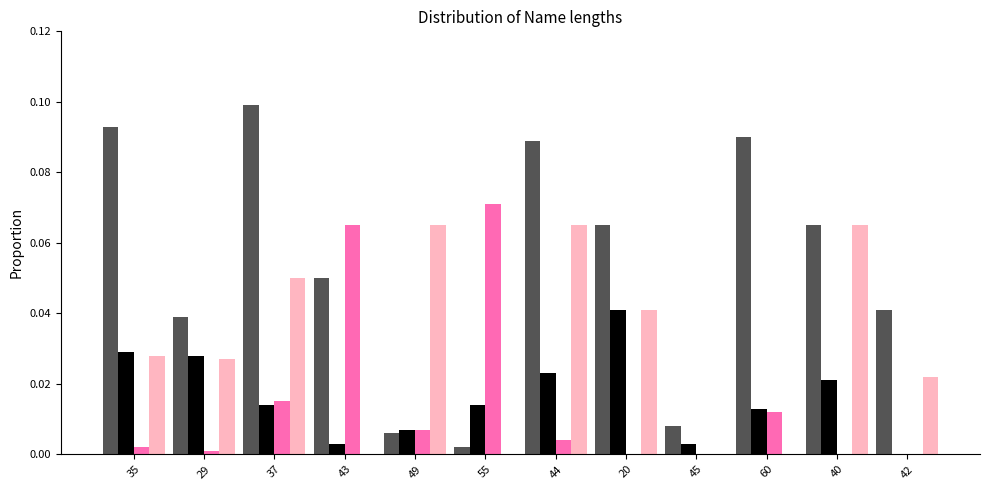

At which category does the chart reach its peak across all series?

37